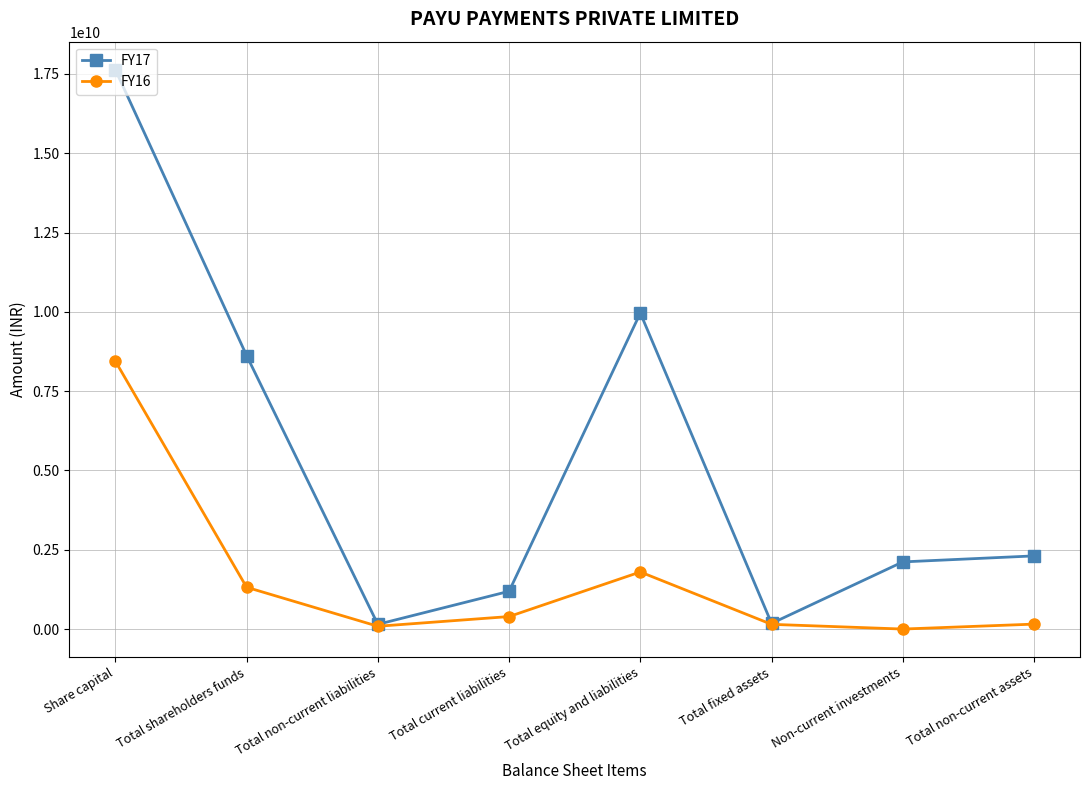

Which series has the widest spread of values?

FY17